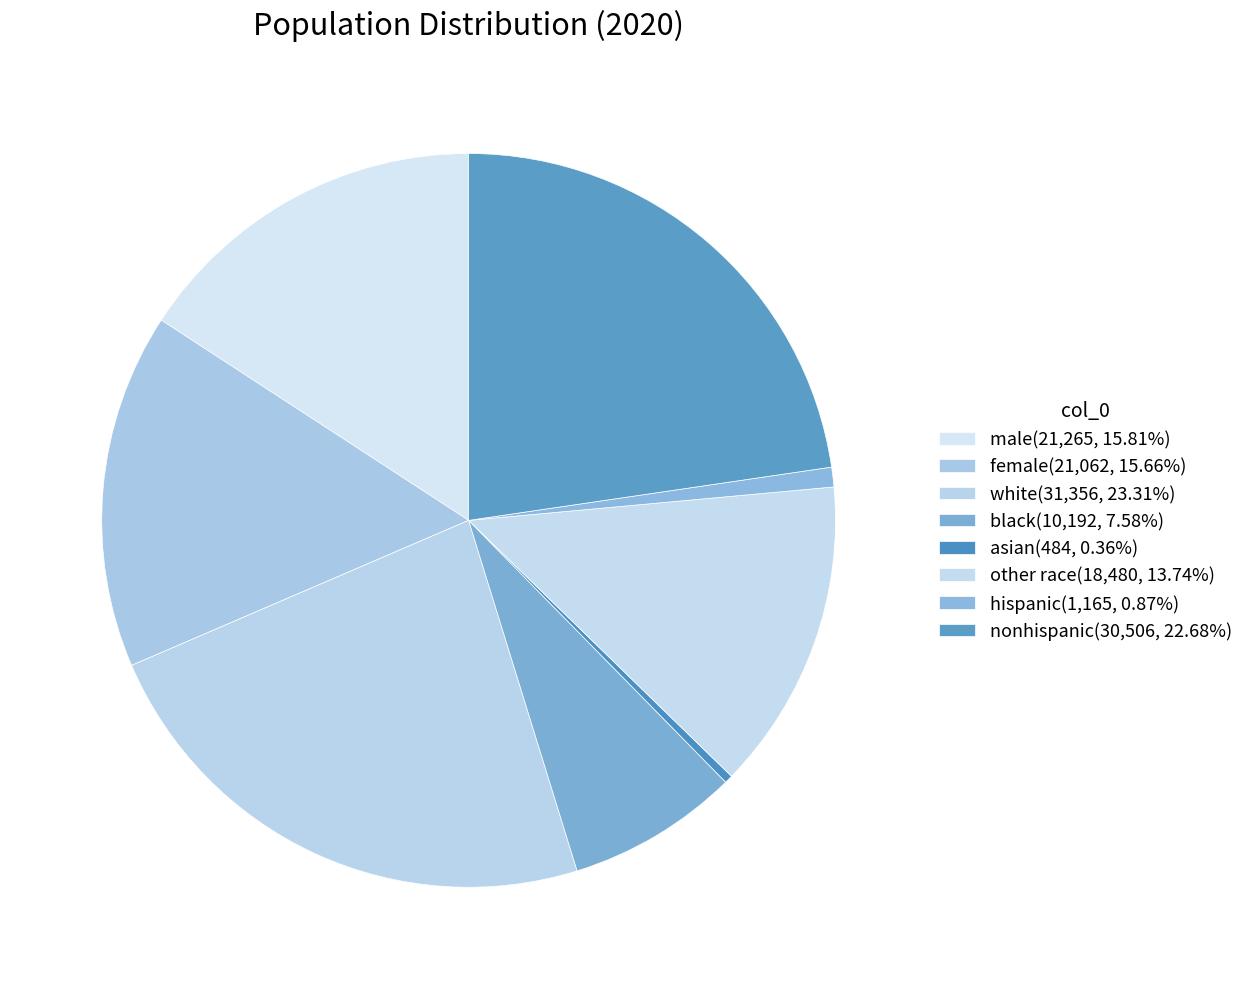

To the nearest percent, what percentage of the pie is female?

16%